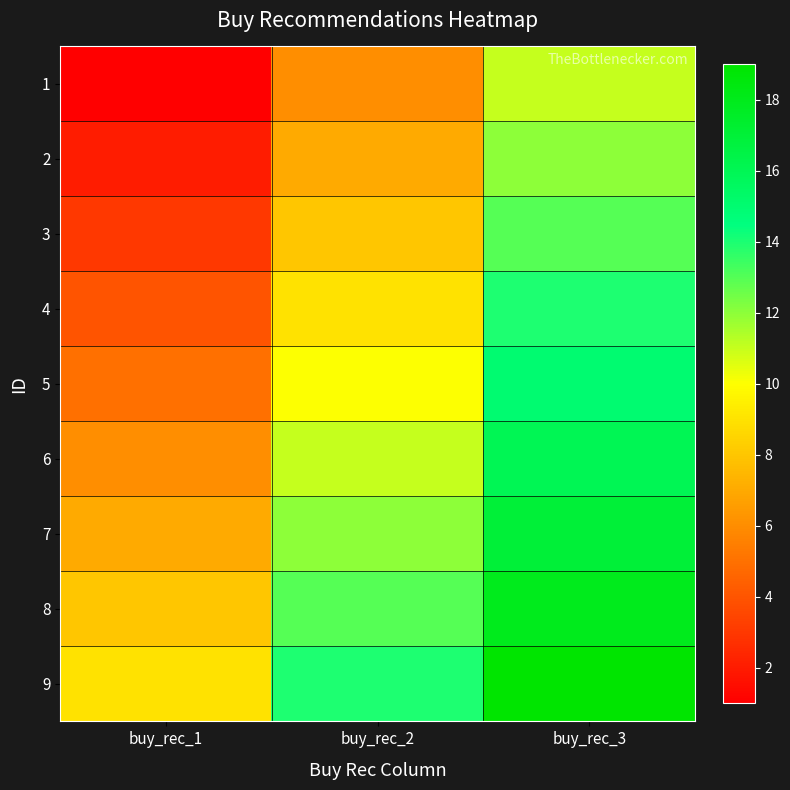

What is the spread (max minus min) of values at buy_rec_1?

8